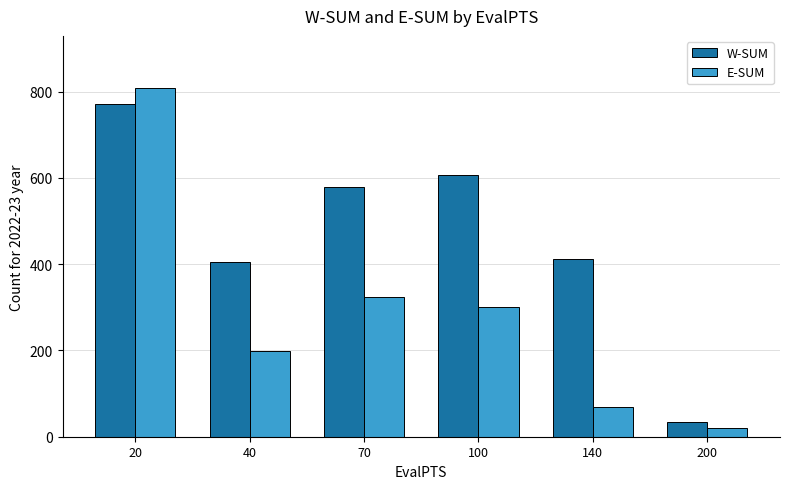

List the series in order of their overall mean, lowest first.

E-SUM, W-SUM